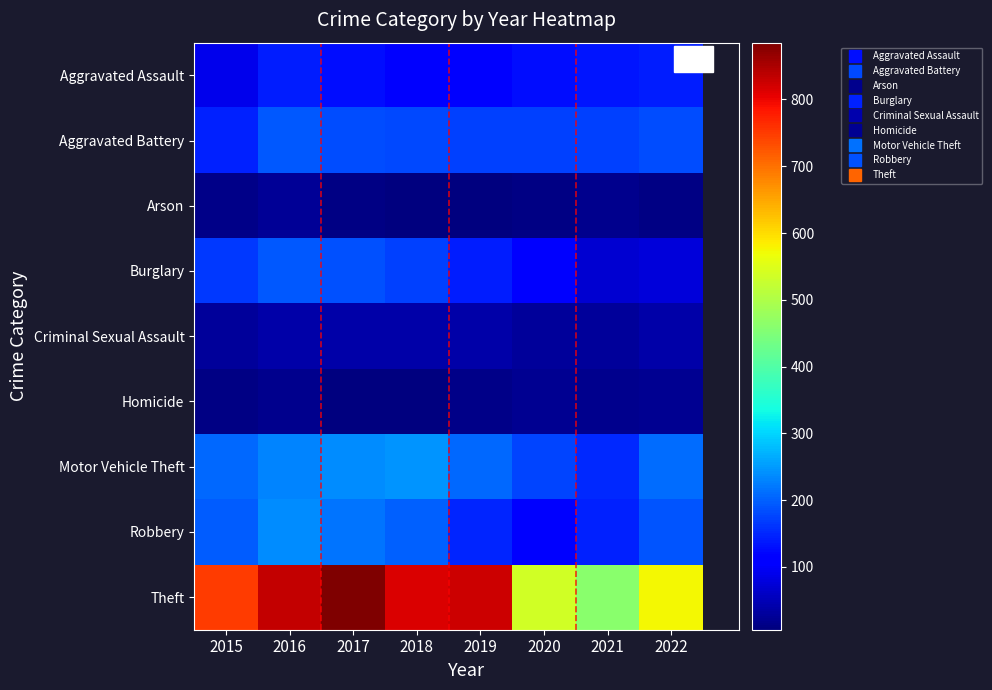

Which series has the largest total across all categories?

Theft